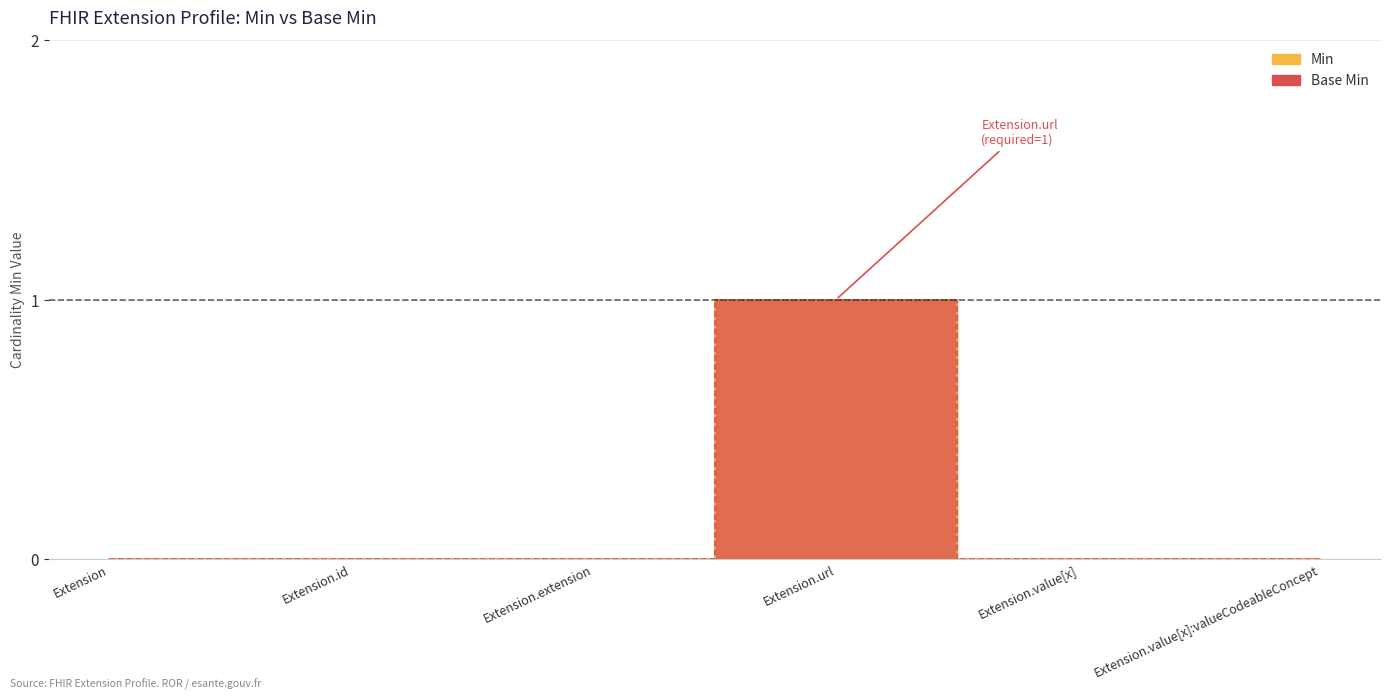

Which series has the largest range (max minus min)?

Min